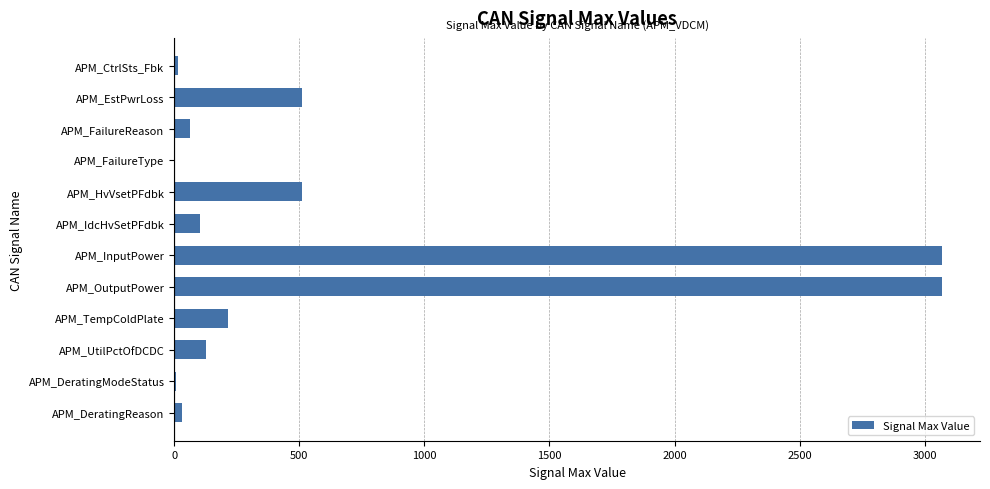

Which has a higher value, APM_OutputPower or APM_TempColdPlate?

APM_OutputPower